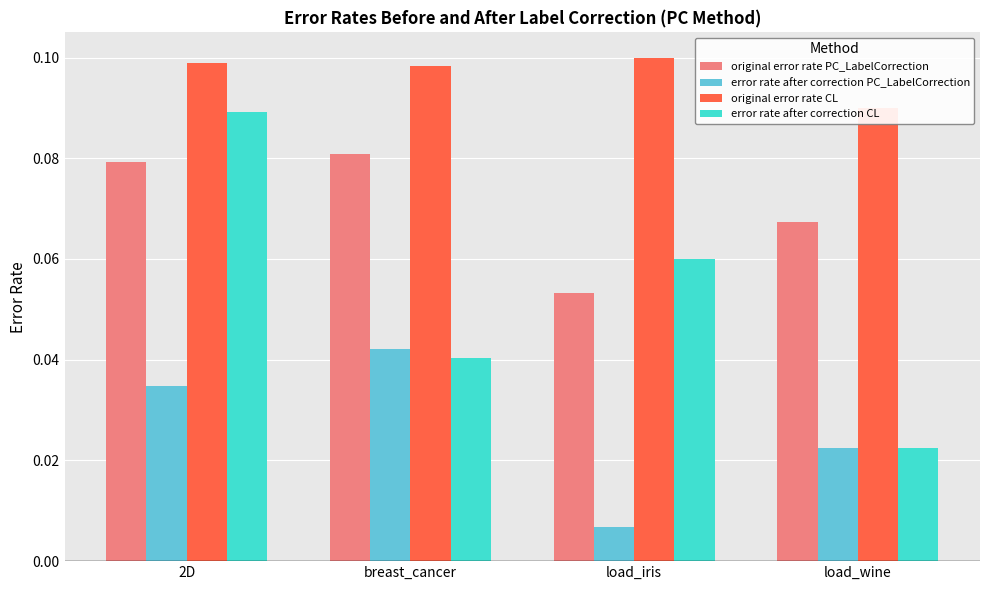

What is the spread (max minus min) of values at load_wine?

0.1